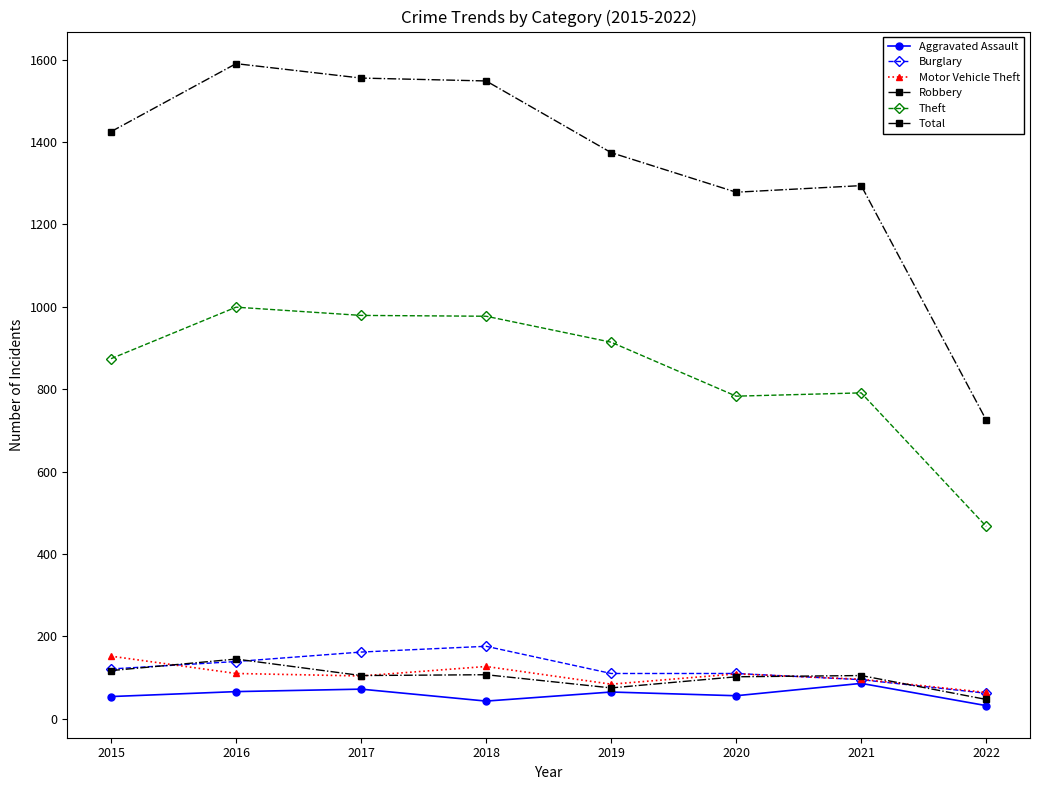

At which category is the sum across all series the highest?

2016